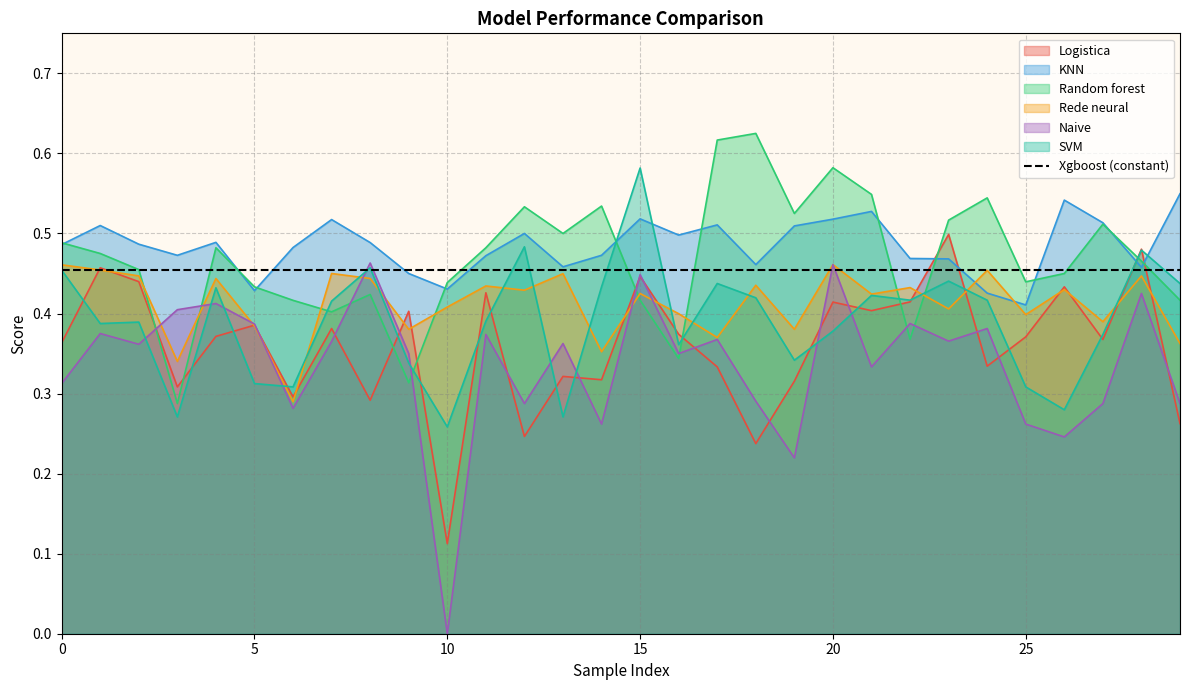

At which category does the chart reach its minimum across all series?

10